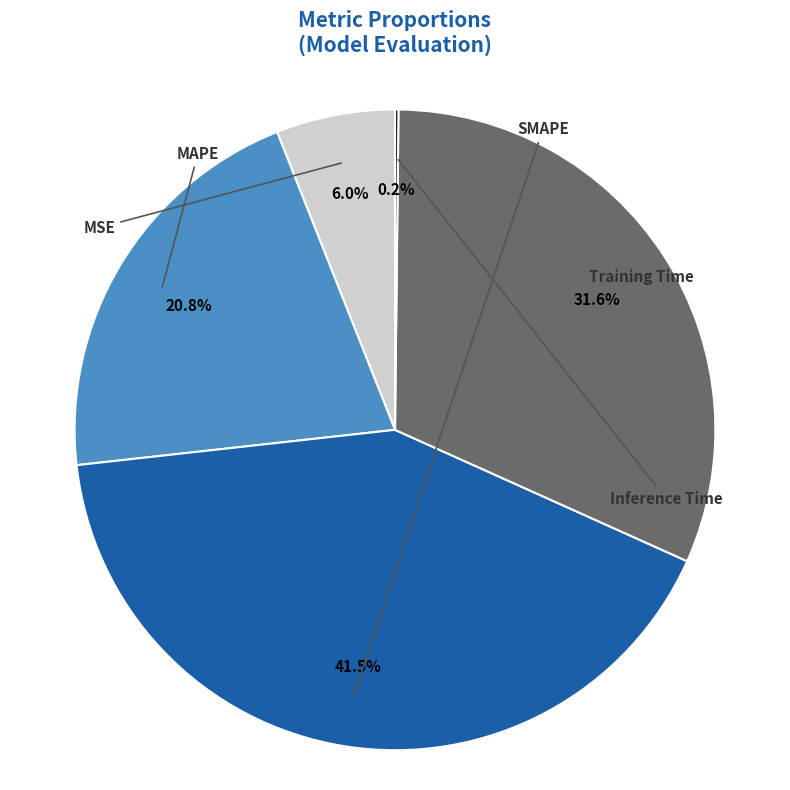

Is there any slice that represents more than half of the pie?

No